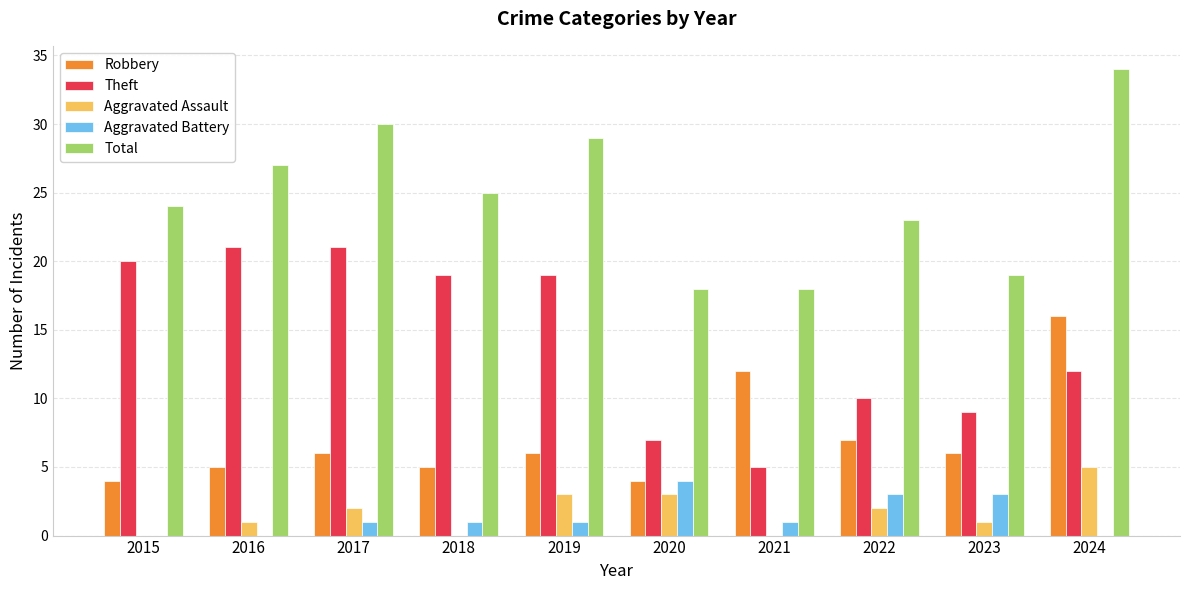

Between 2018 and 2024, which series saw the biggest shift?

Robbery